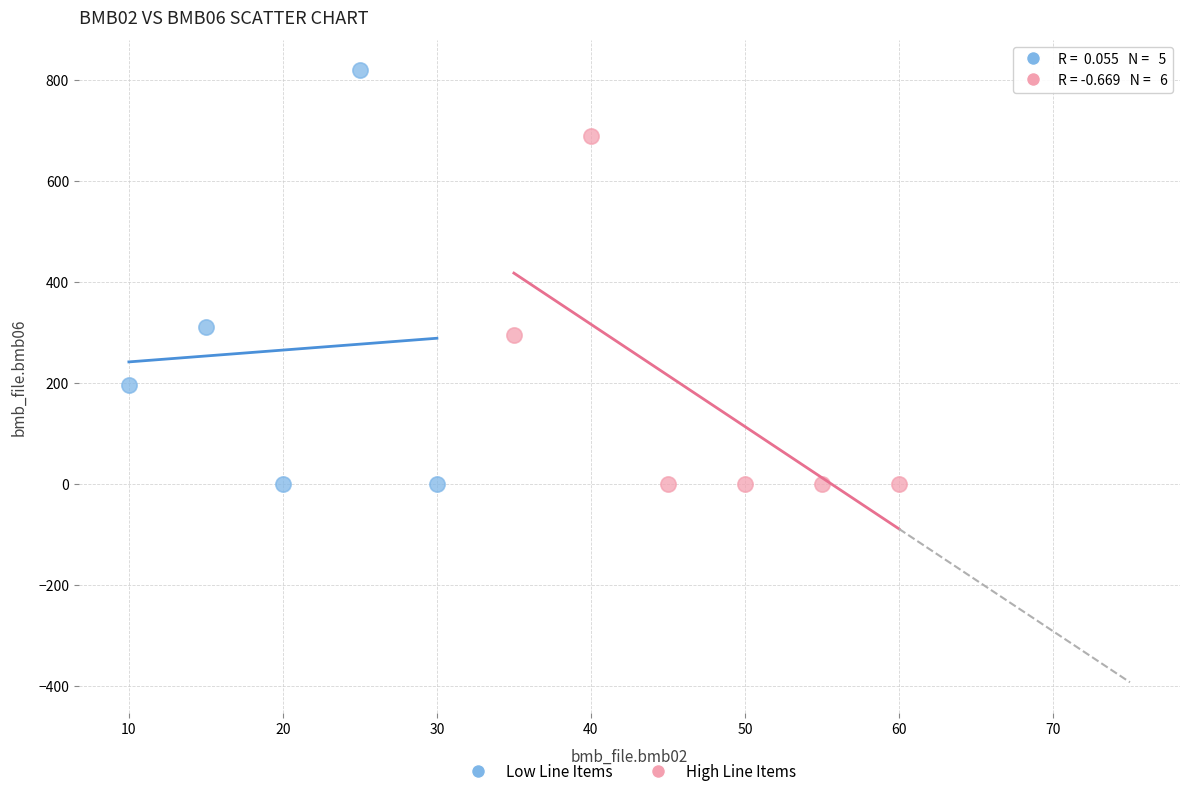

Which series has the largest Y range (max minus min)?

Low Line Items